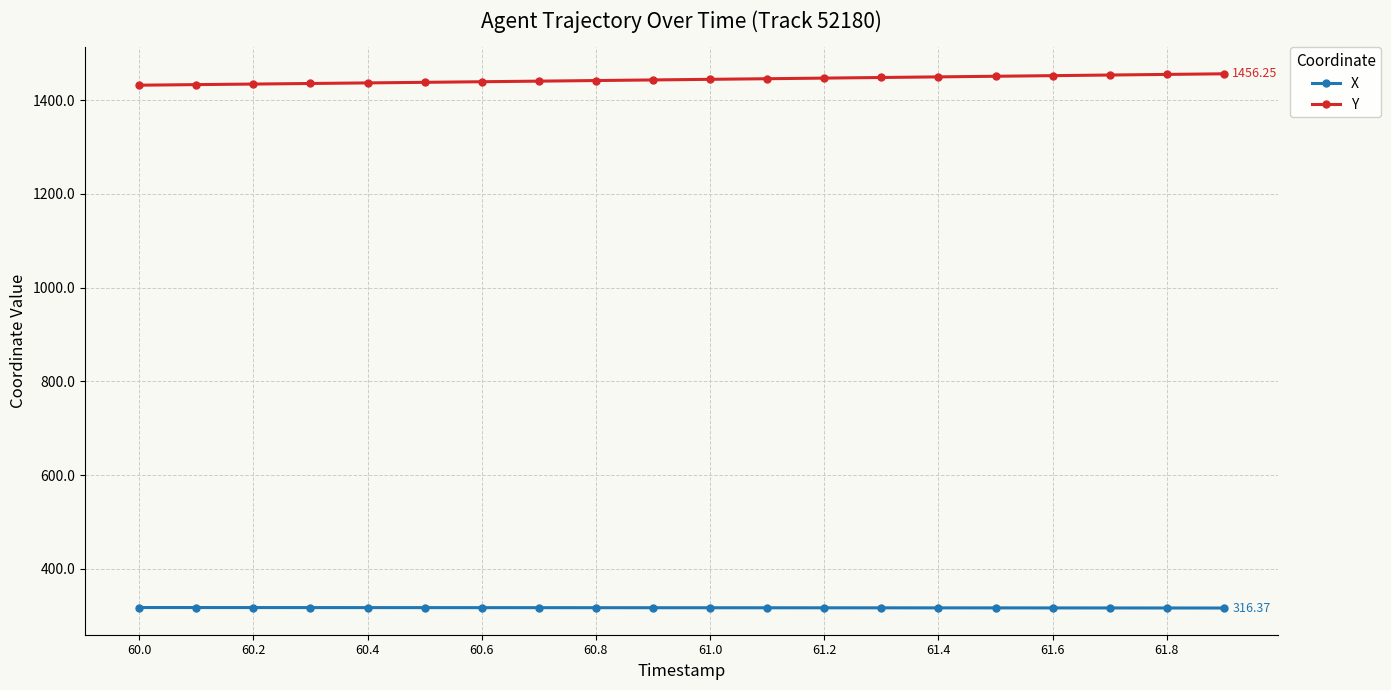

How many values in the Y series exceed 1444?

10